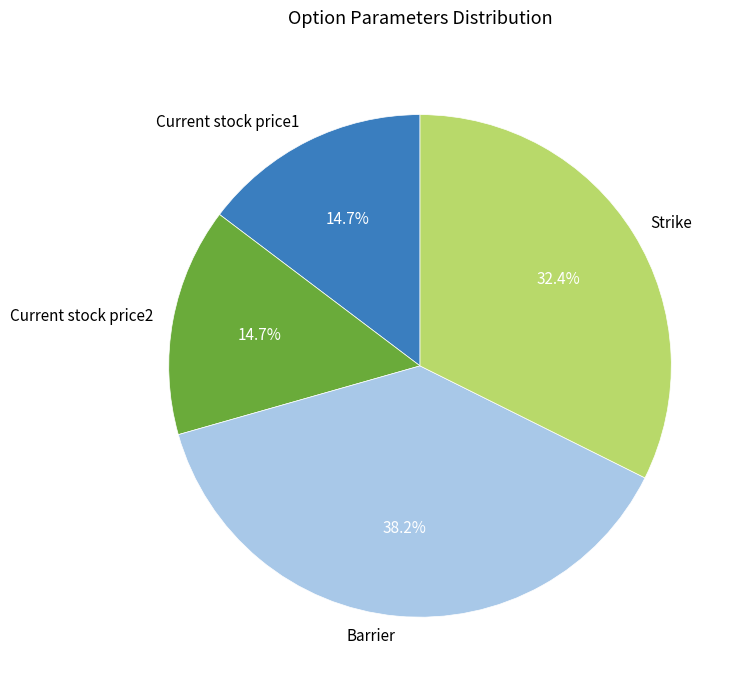

Which category has the biggest portion of the pie?

Barrier